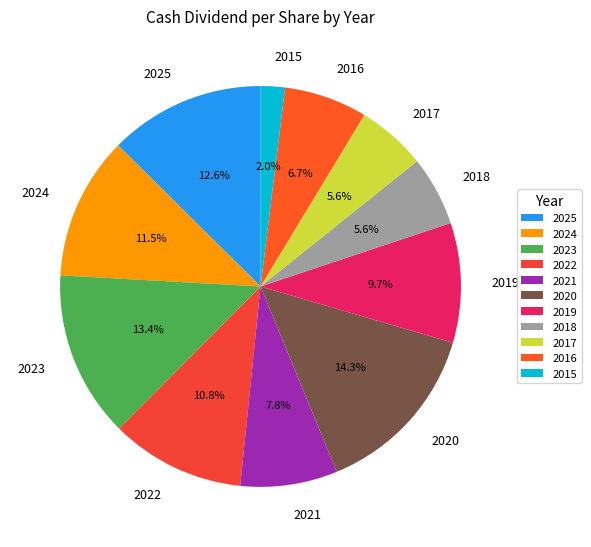

To the nearest percent, what is the difference between the 2016 and 2015 slice percentages?

5%